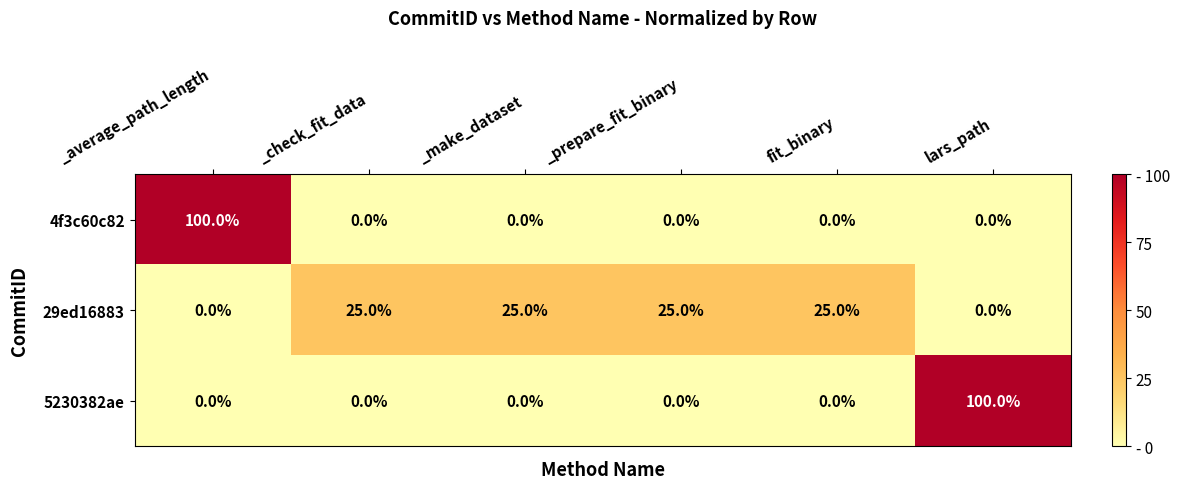

How many data points does each series have?

6